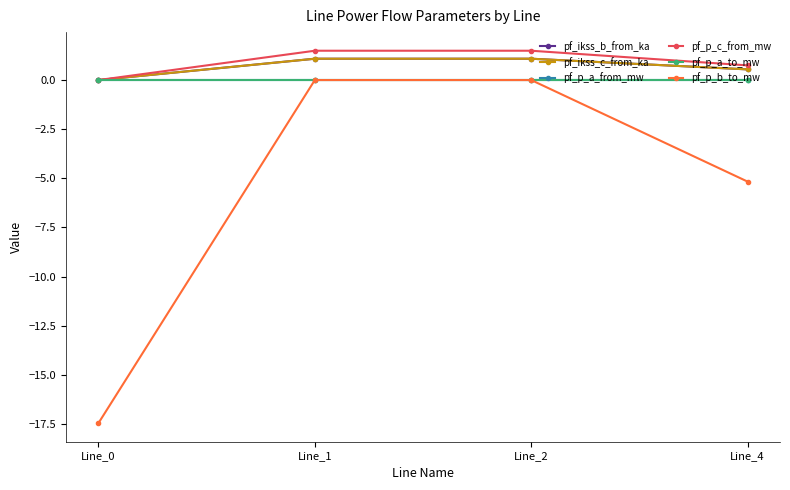

How many interior local peaks does the pf_p_b_to_mw series have?

1